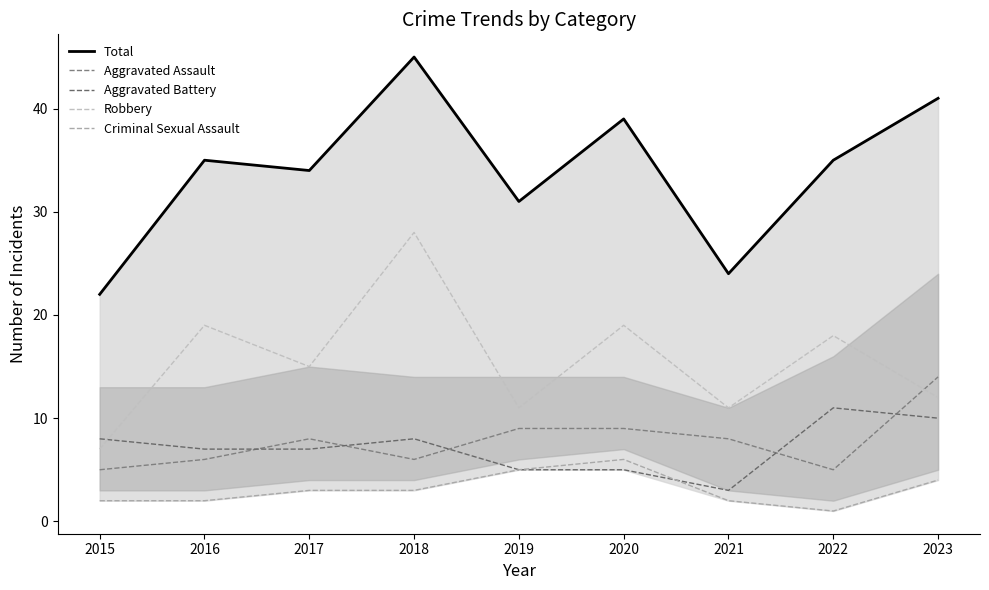

At which category does the chart reach its minimum across all series?

2022